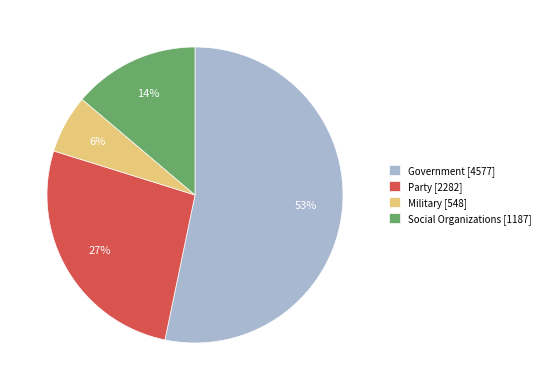

Is there a majority slice in this chart?

Yes